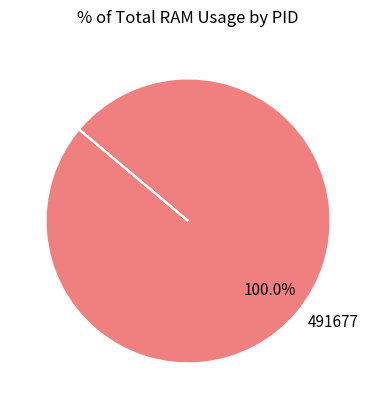

Is there a majority slice in this chart?

Yes